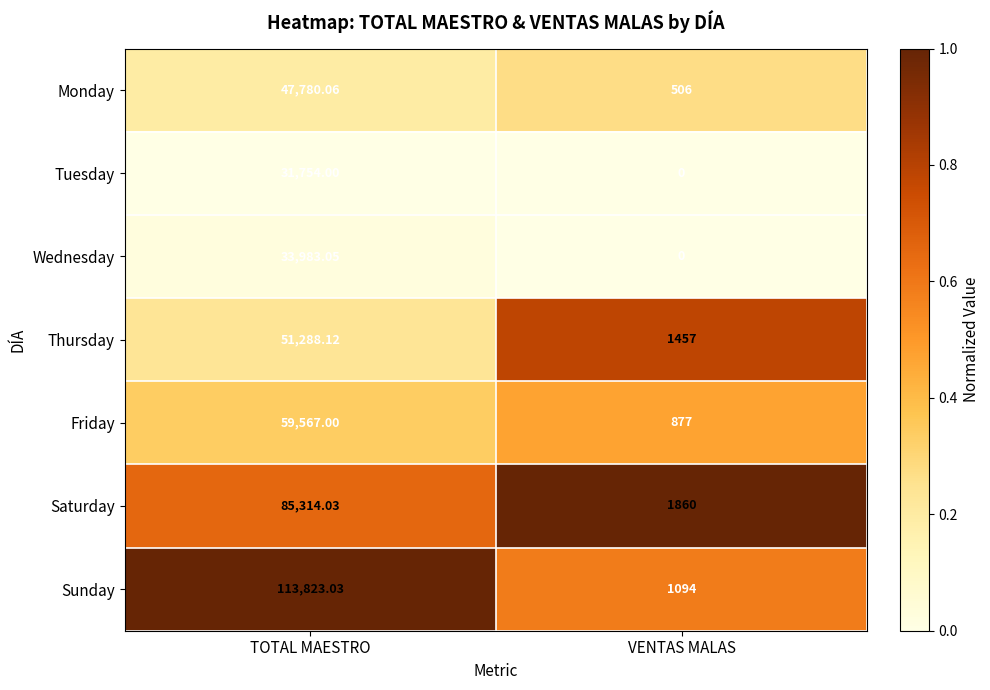

Rank the series by their maximum value, from lowest to highest.

Tuesday, Wednesday, Monday, Thursday, Friday, Saturday, Sunday